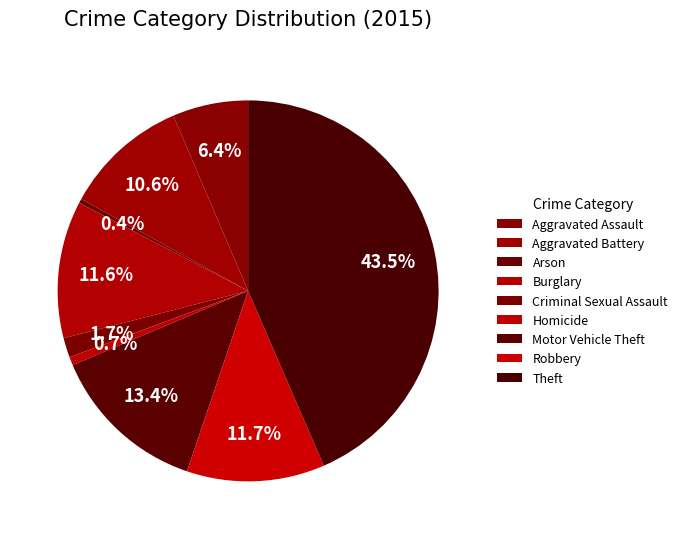

To the nearest percent, what percentage of the pie is Homicide?

1%